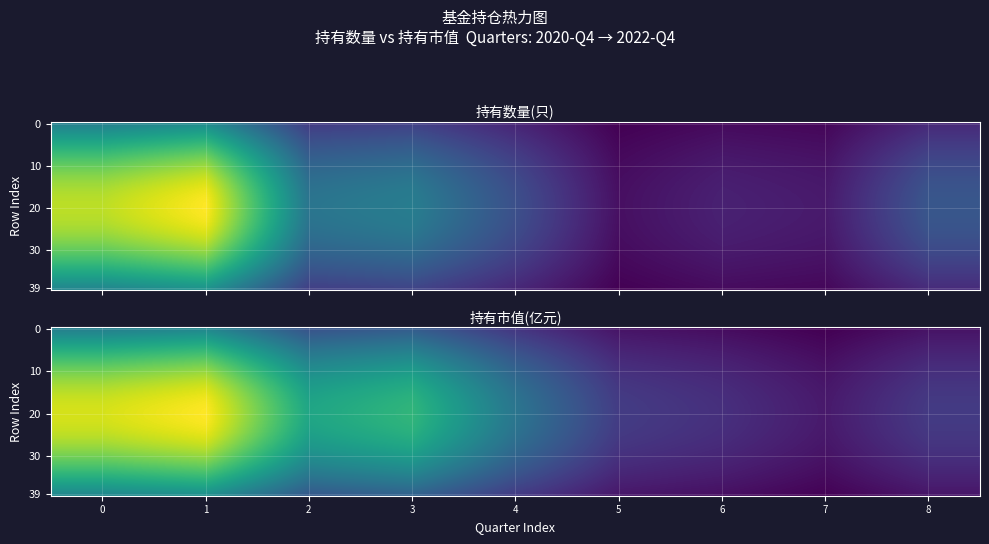

Is it true that 39 equals 21.2 at 1?

False